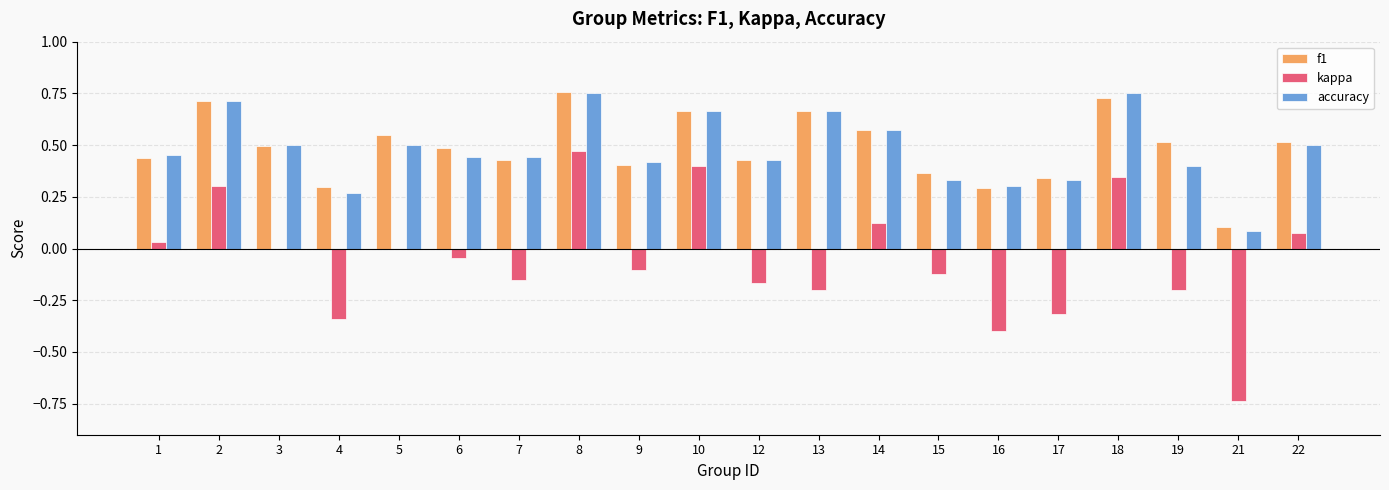

Between 4 and 21, which series saw the biggest shift?

kappa